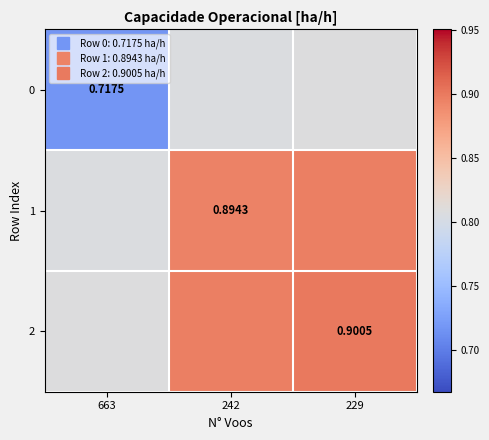

Which has a higher value, 242 or 663?

242